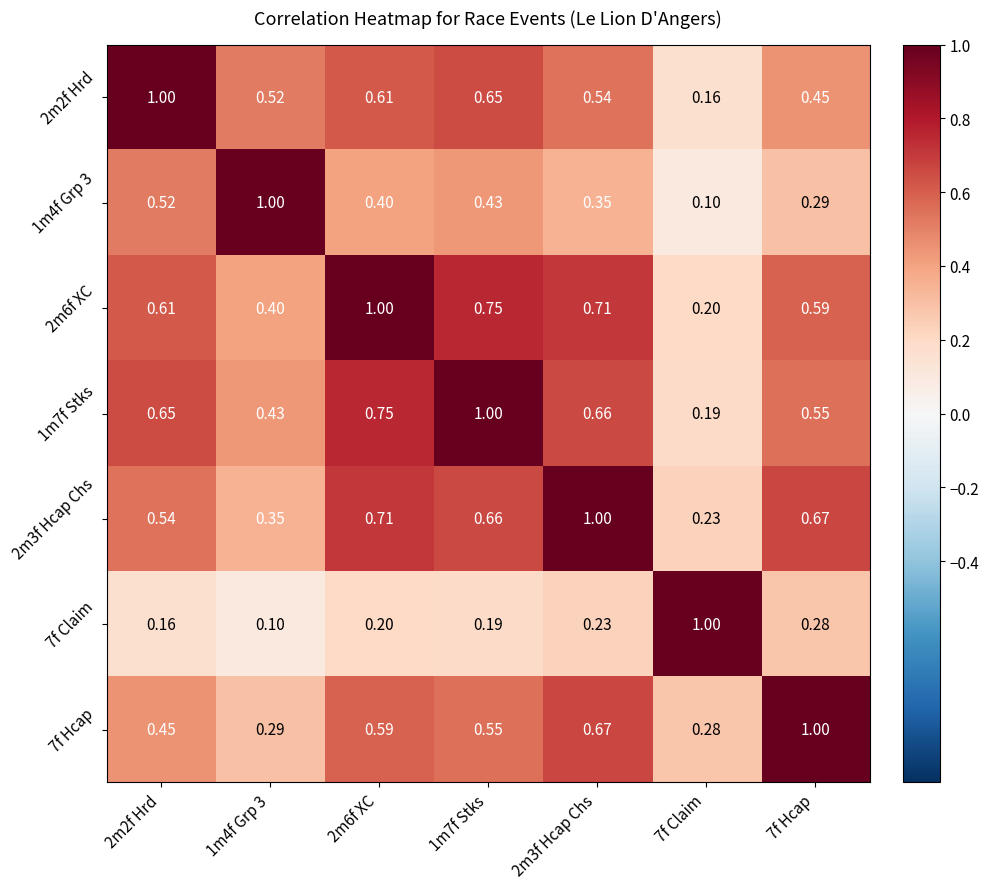

Is the value of 1m4f Grp 3 at 2m6f XC greater than the value of 2m6f XC at 2m2f Hrd?

No